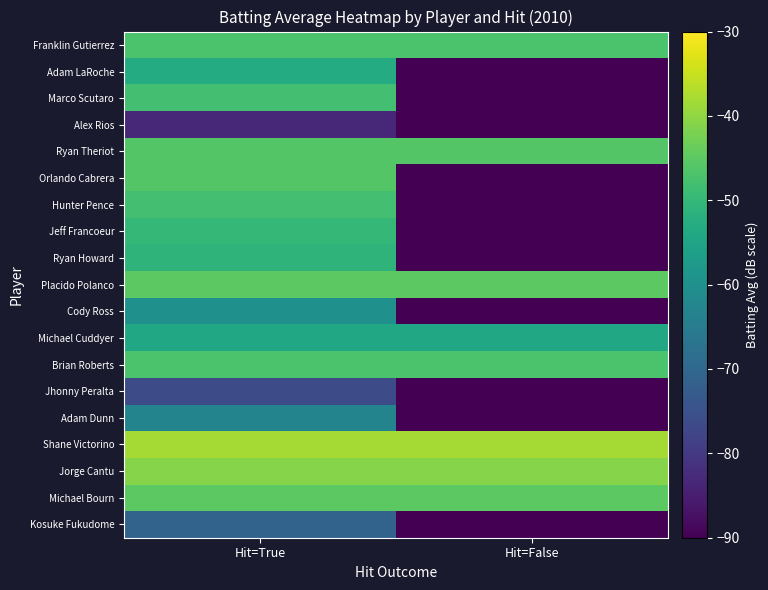

Reading left to right, extract all data points from this chart.

Franklin Gutierrez: Hit=True=-47.0	Hit=False=-47.0
Adam LaRoche: Hit=True=-53.0	Hit=False=-90.0
Marco Scutaro: Hit=True=-48.0	Hit=False=-90.0
Alex Rios: Hit=True=-83.0	Hit=False=-90.0
Ryan Theriot: Hit=True=-46.0	Hit=False=-46.0
Orlando Cabrera: Hit=True=-46.0	Hit=False=-90.0
Hunter Pence: Hit=True=-48.0	Hit=False=-90.0
Jeff Francoeur: Hit=True=-50.0	Hit=False=-90.0
Ryan Howard: Hit=True=-51.0	Hit=False=-90.0
Placido Polanco: Hit=True=-45.0	Hit=False=-45.0
Cody Ross: Hit=True=-60.0	Hit=False=-90.0
Michael Cuddyer: Hit=True=-54.0	Hit=False=-54.0
Brian Roberts: Hit=True=-47.0	Hit=False=-47.0
Jhonny Peralta: Hit=True=-76.0	Hit=False=-90.0
Adam Dunn: Hit=True=-63.0	Hit=False=-90.0
Shane Victorino: Hit=True=-38.0	Hit=False=-38.0
Jorge Cantu: Hit=True=-41.0	Hit=False=-41.0
Michael Bourn: Hit=True=-45.0	Hit=False=-45.0
Kosuke Fukudome: Hit=True=-71.0	Hit=False=-90.0